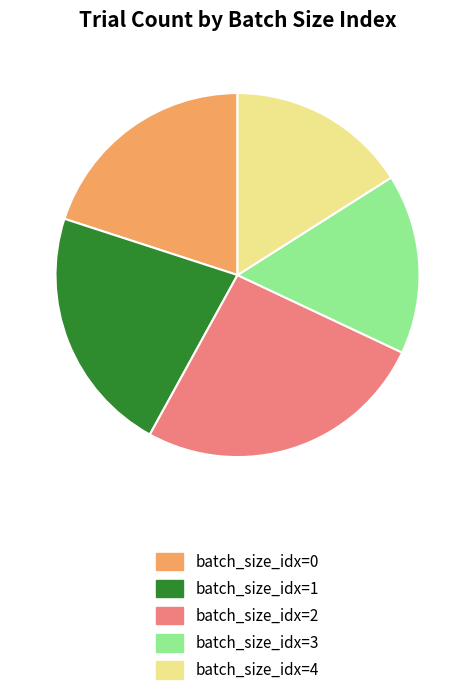

Is there any slice that represents more than half of the pie?

No